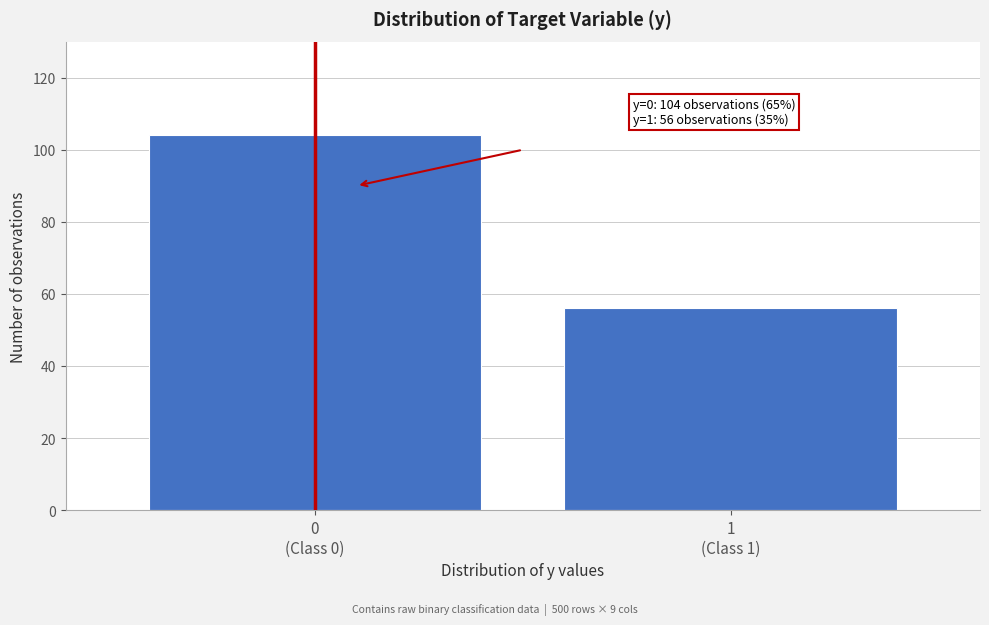

Reading left to right, what are all the values shown in this chart?

104	56